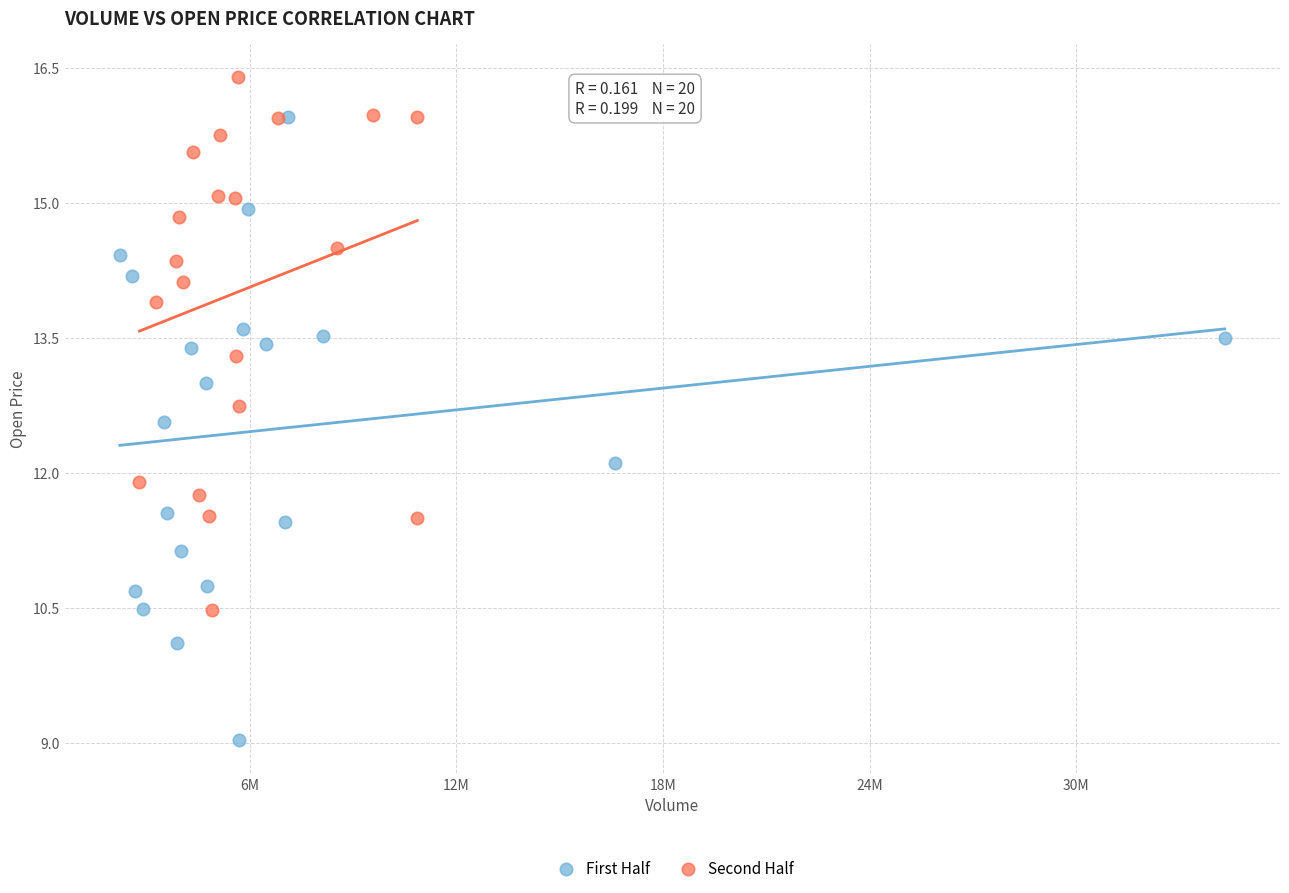

Which series contains the lowest Y value?

First Half